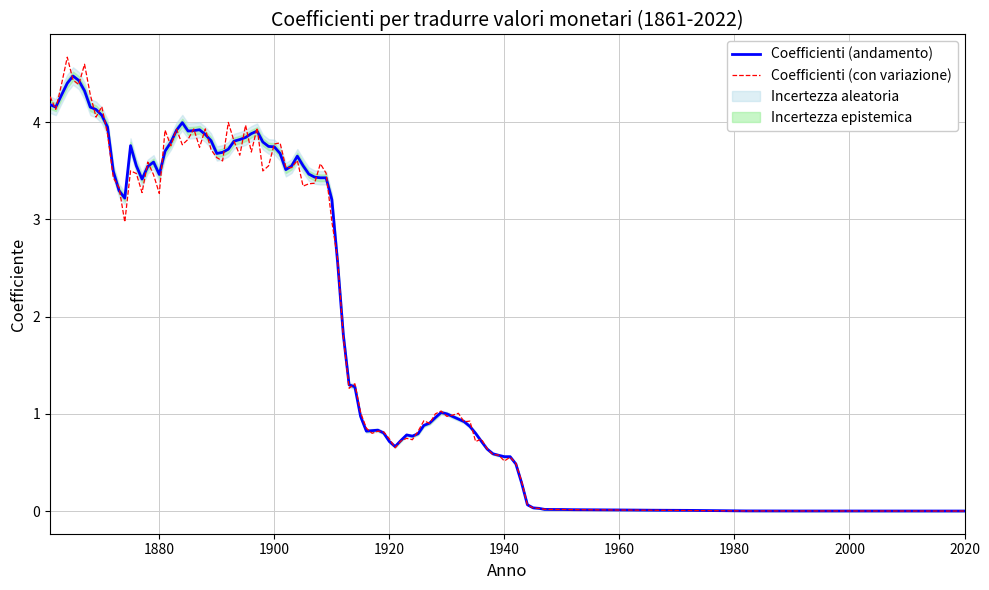

What is the highest value of the Coefficienti (andamento) series?

4.5